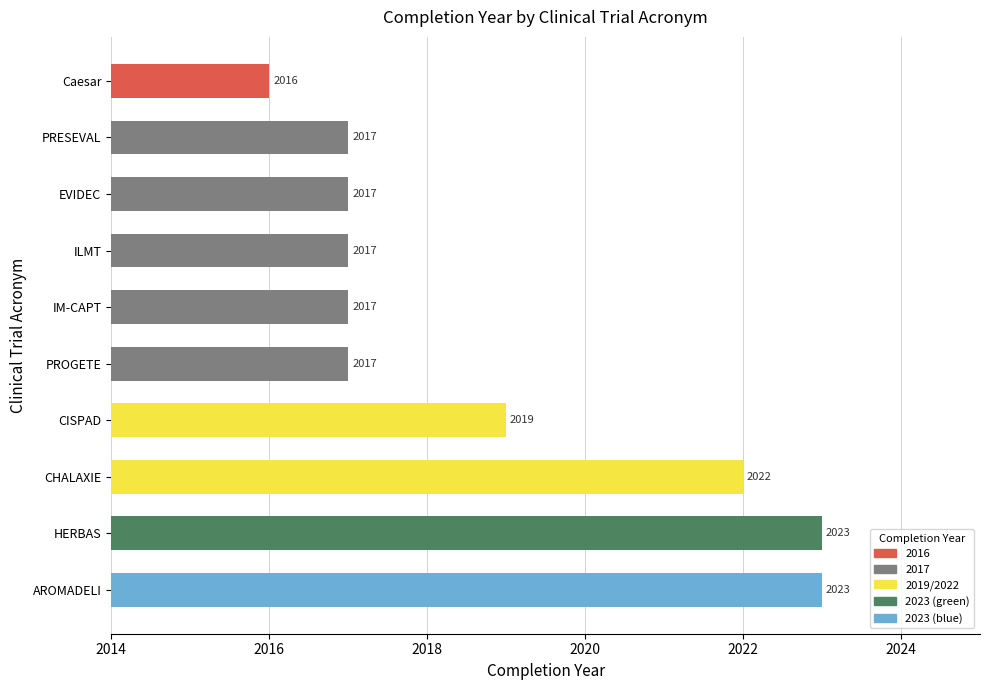

Reading top to bottom, list all the values displayed in this chart.

Caesar=2016	PRESEVAL=2017	EVIDEC=2017	ILMT=2017	IM-CAPT=2017	PROGETE=2017	CISPAD=2019	CHALAXIE=2022	HERBAS=2023	AROMADELI=2023